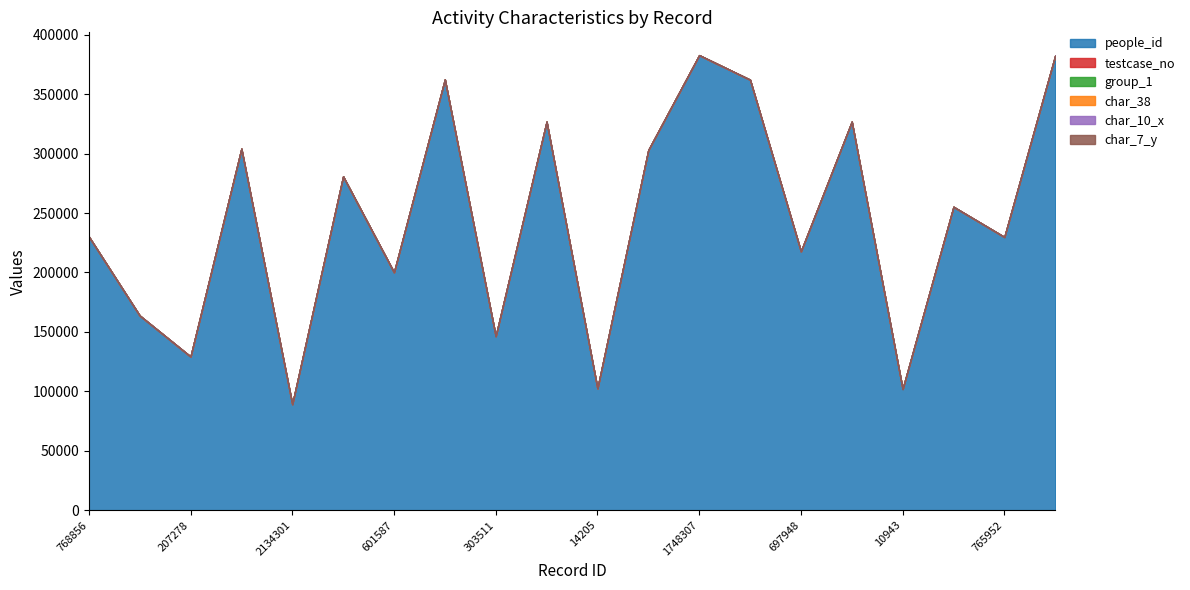

What are all the series names shown in the legend?

people_id, testcase_no, group_1, char_38, char_10_x, char_7_y